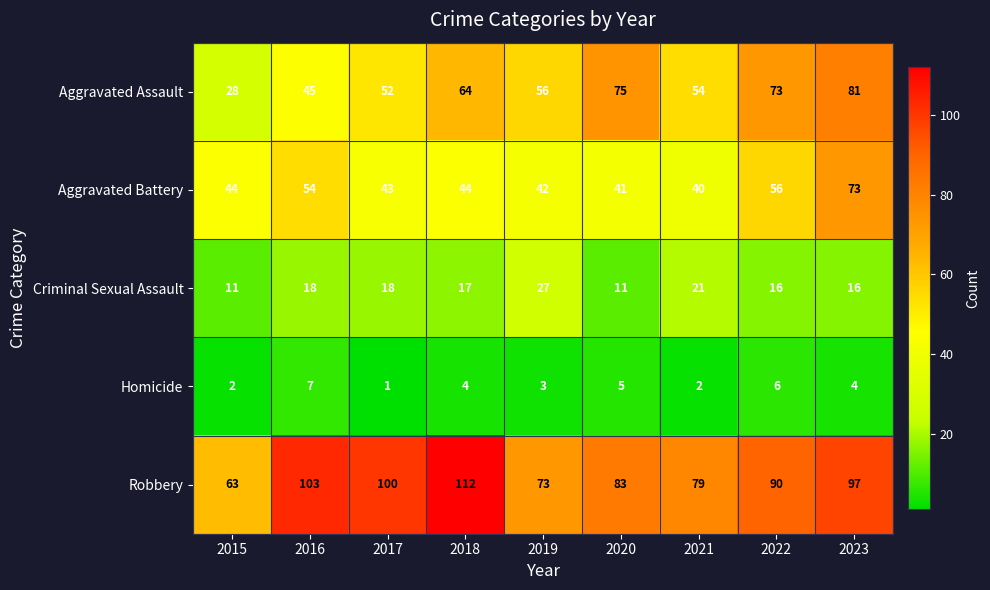

Is the value of Aggravated Battery at 2015 greater than the value of Criminal Sexual Assault at 2017?

Yes